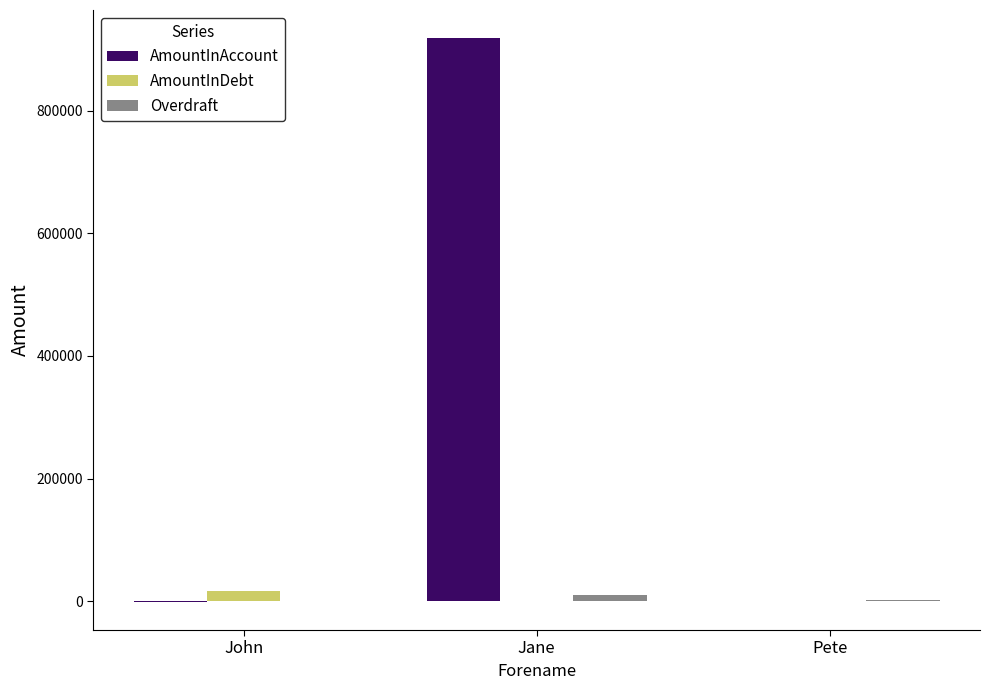

Which category has the highest value across all series?

Jane